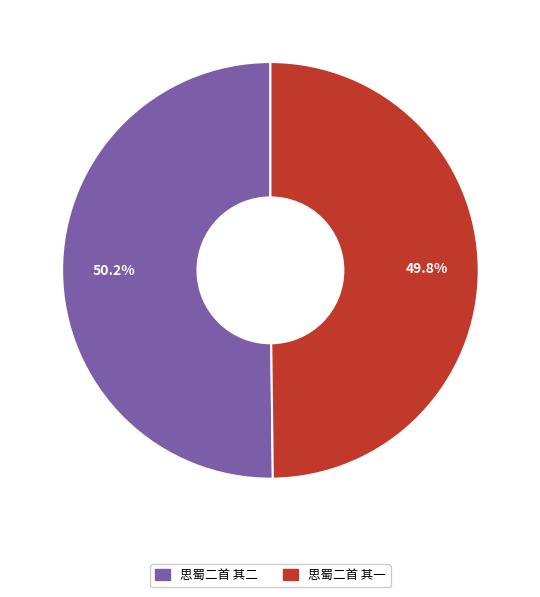

Is there any slice that represents more than half of the pie?

Yes